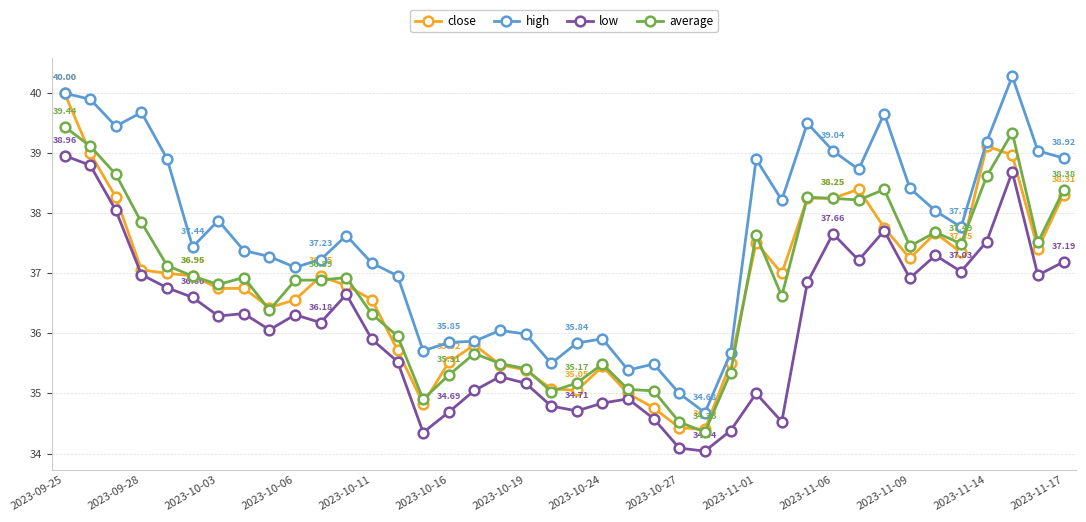

True or false: average and low intersect in this chart.

False